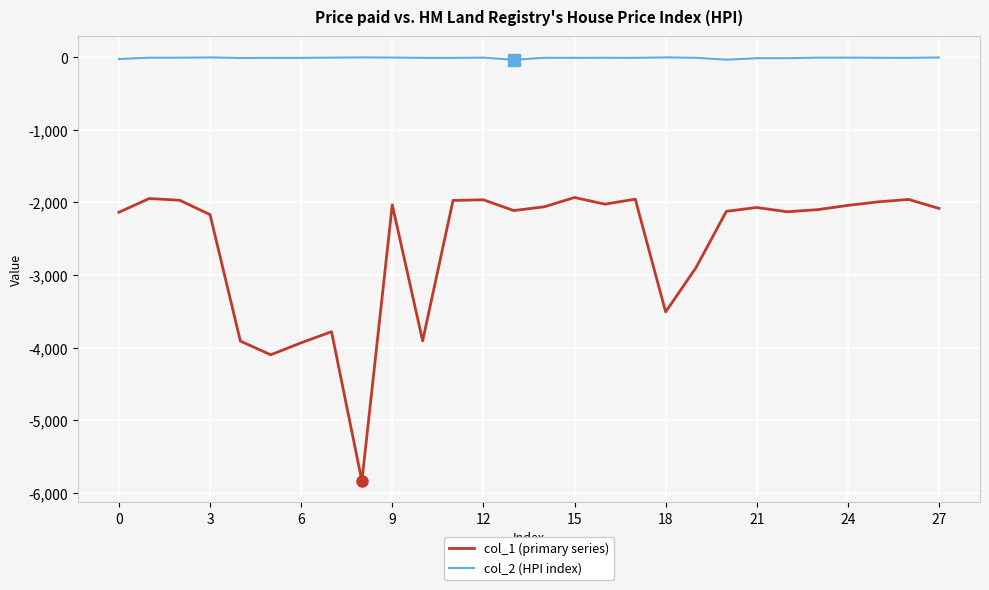

Which series has the largest range (max minus min)?

col_1 (primary series)